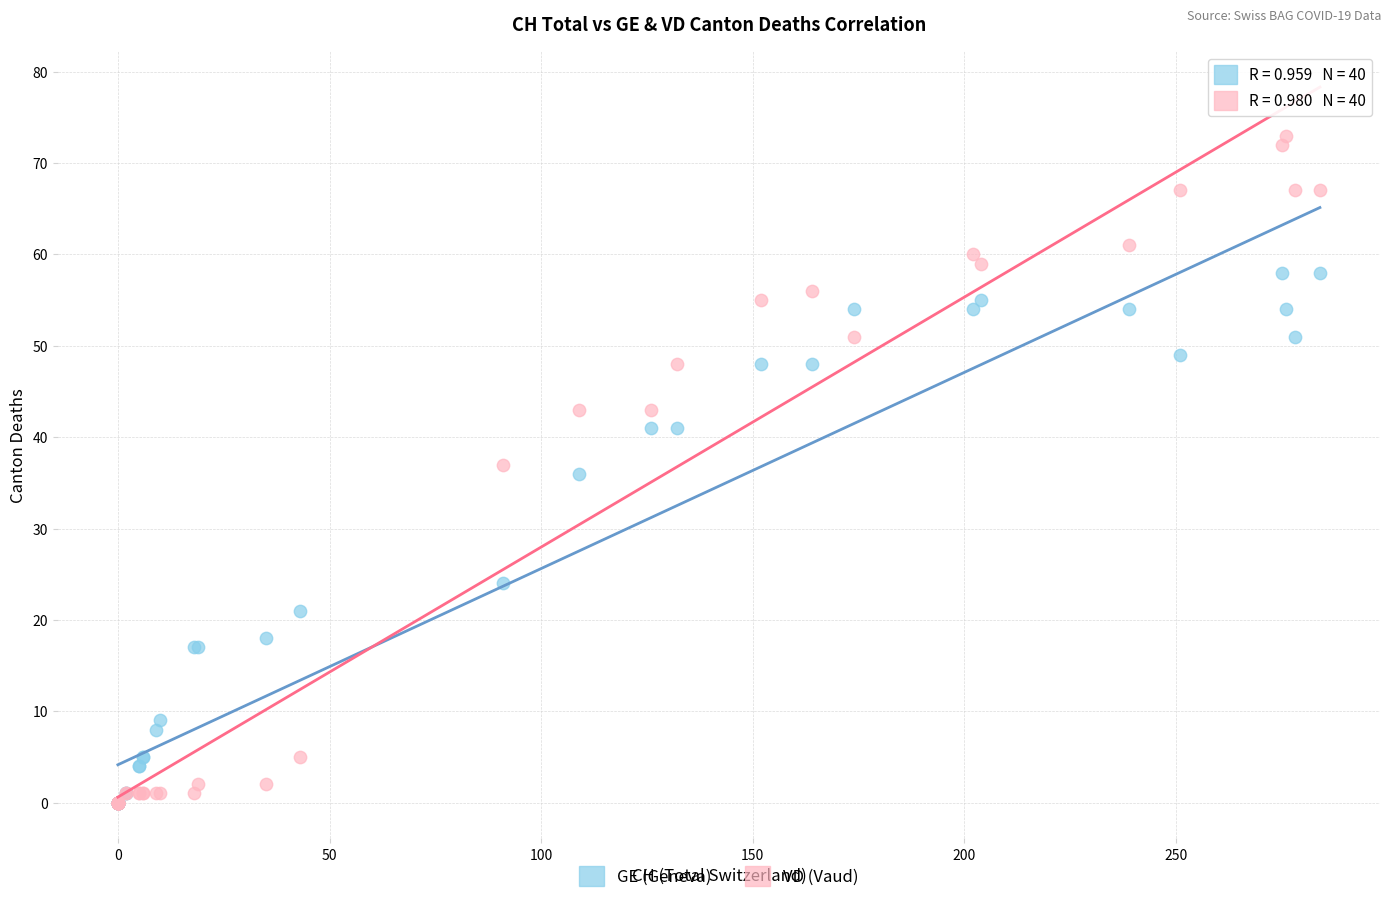

In the GE (Geneva) series, what Y value is closest to 29?

24